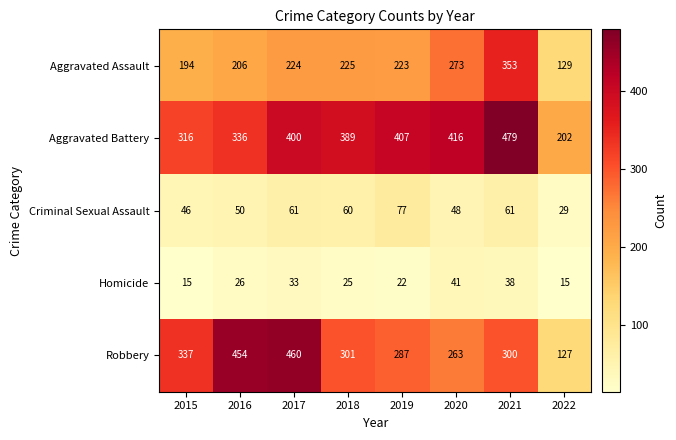

What is the average value of the Aggravated Assault series?

228